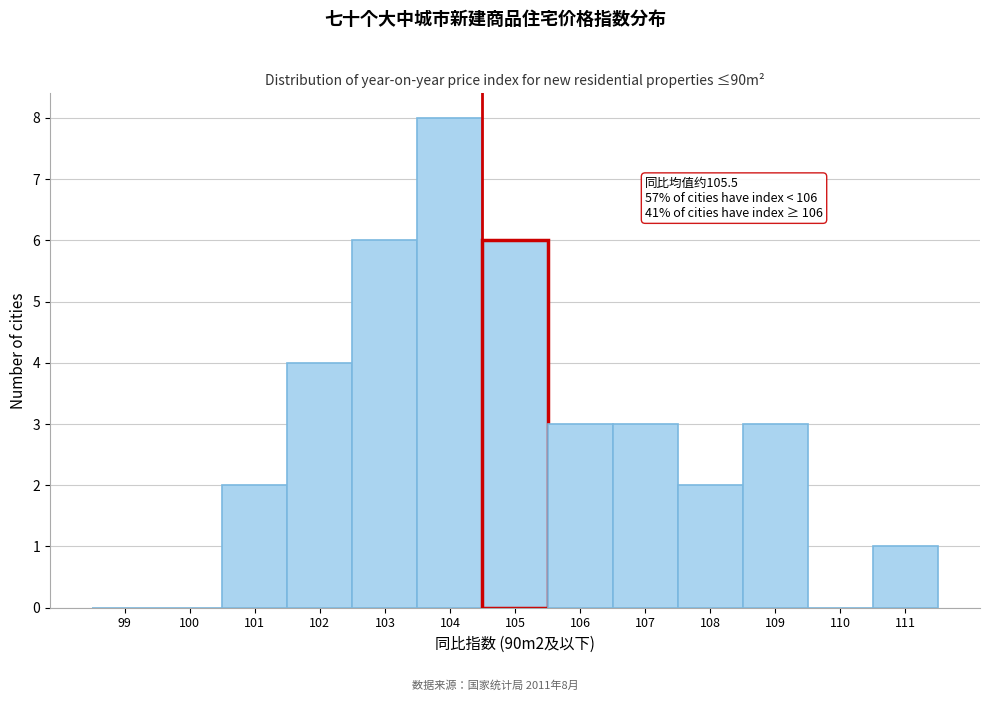

Reading left to right, list all the values displayed in this chart.

99=0	100=0	101=2	102=4	103=6	104=8	105=6	106=3	107=3	108=2	109=3	110=0	111=1